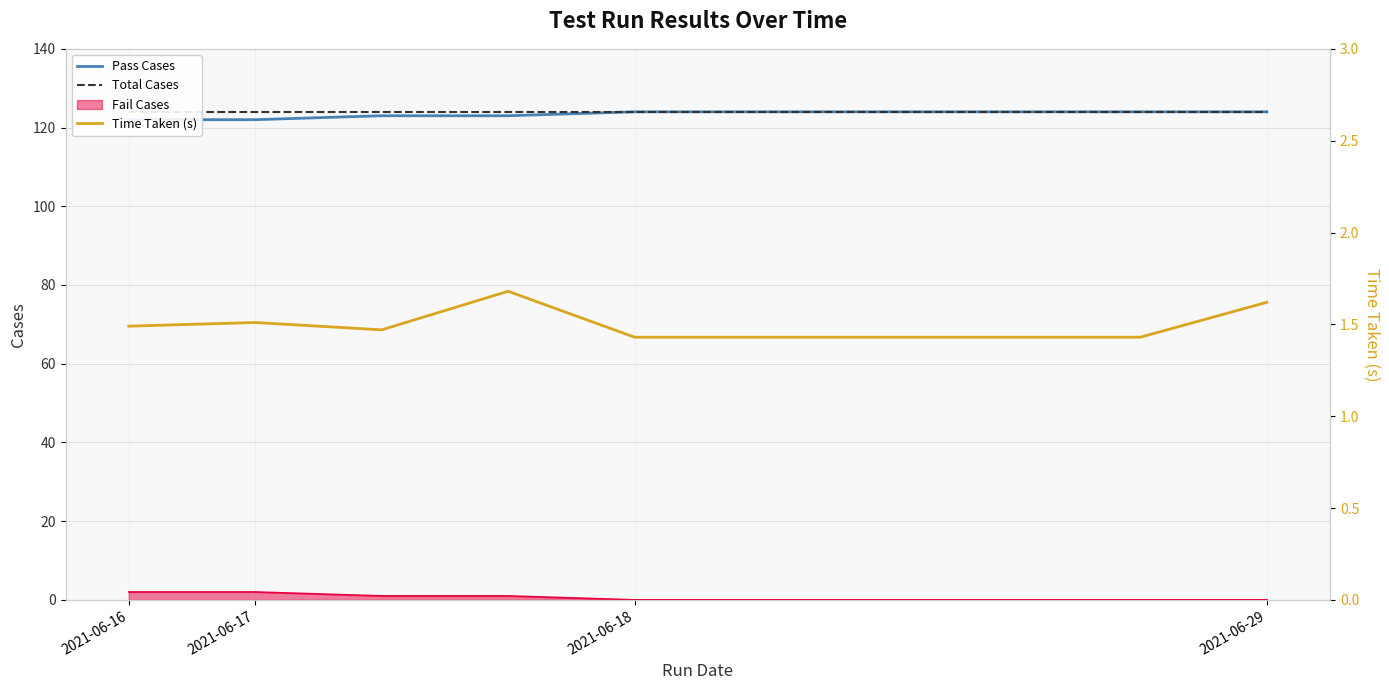

What is the greatest value displayed?

124.0